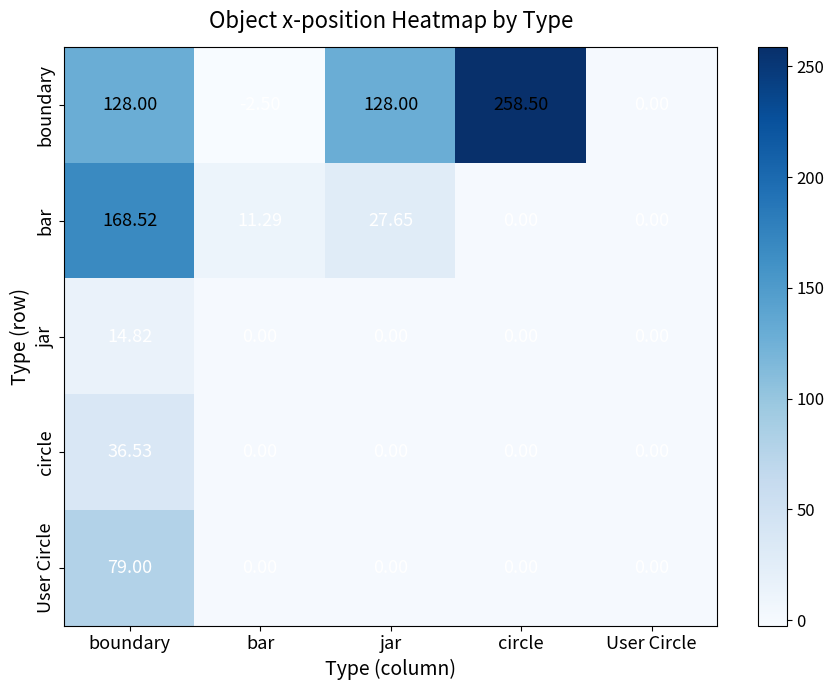

Which series has the largest total across all categories?

boundary